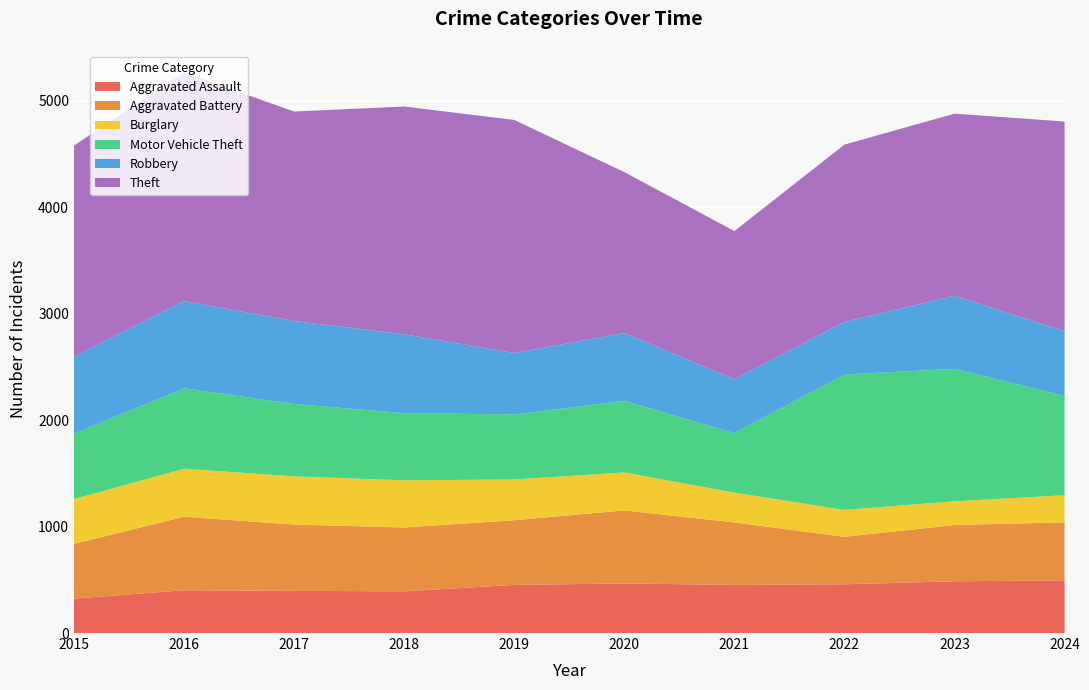

Reading left to right, extract all data points from this chart.

Aggravated Assault: 323	402	396	392	452	466	452	458	486	495
Aggravated Battery: 515	691	623	600	608	686	587	446	529	545
Burglary: 421	451	453	443	383	357	280	253	223	255
Motor Vehicle Theft: 614	756	680	631	611	673	560	1272	1244	932
Robbery: 726	819	780	741	577	637	506	495	687	610
Theft: 1981	2148	1968	2140	2190	1512	1392	1665	1711	1969